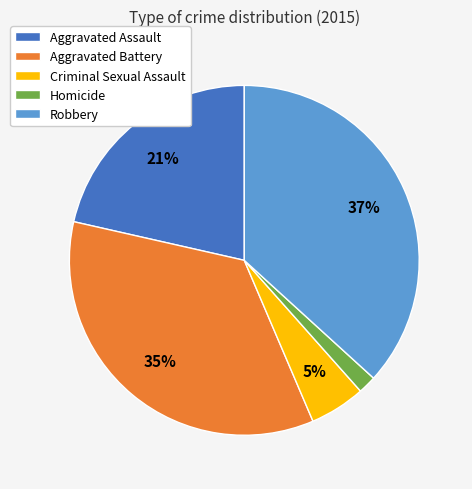

Is Aggravated Assault the majority of the pie?

No